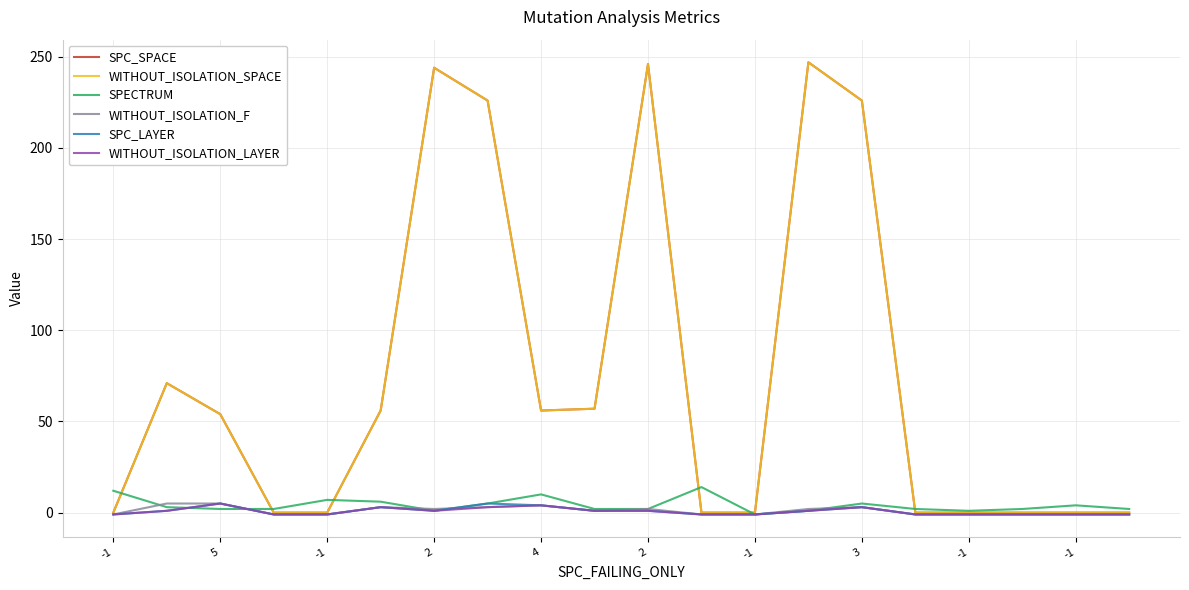

What is the label of the 12th point from the left?

11